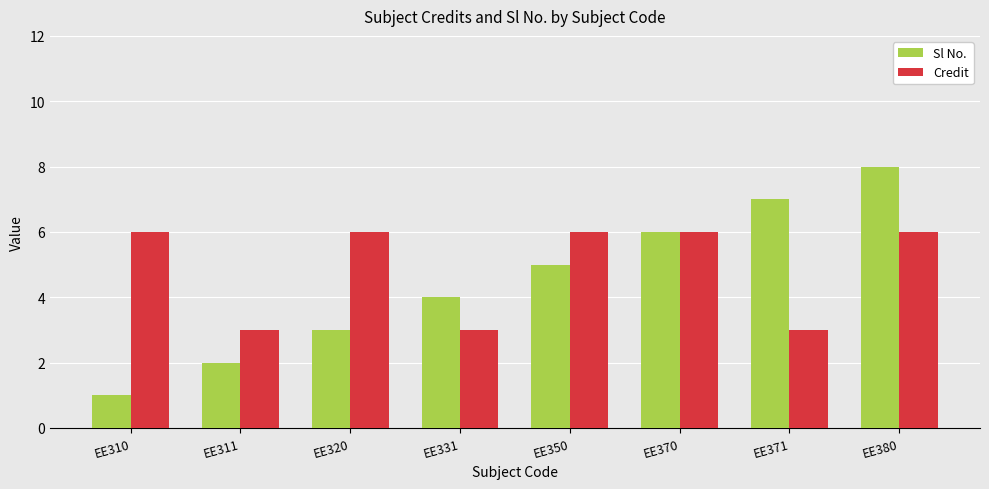

What is the total value across all series at EE331?

7